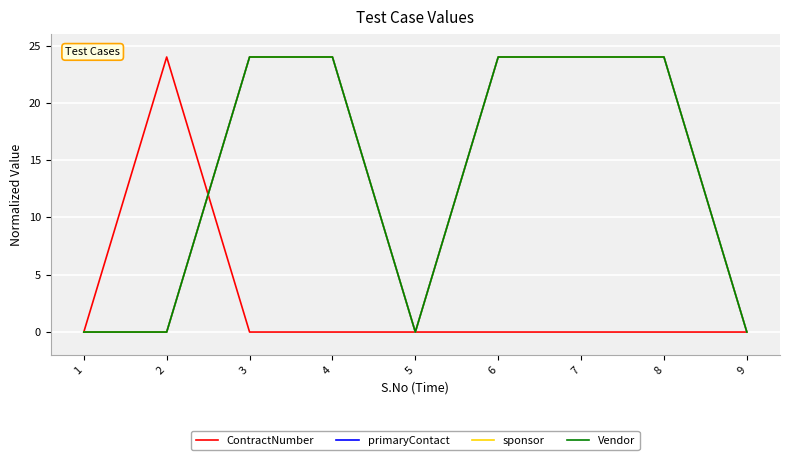

Does the chart display data point markers on the line(s)?

No